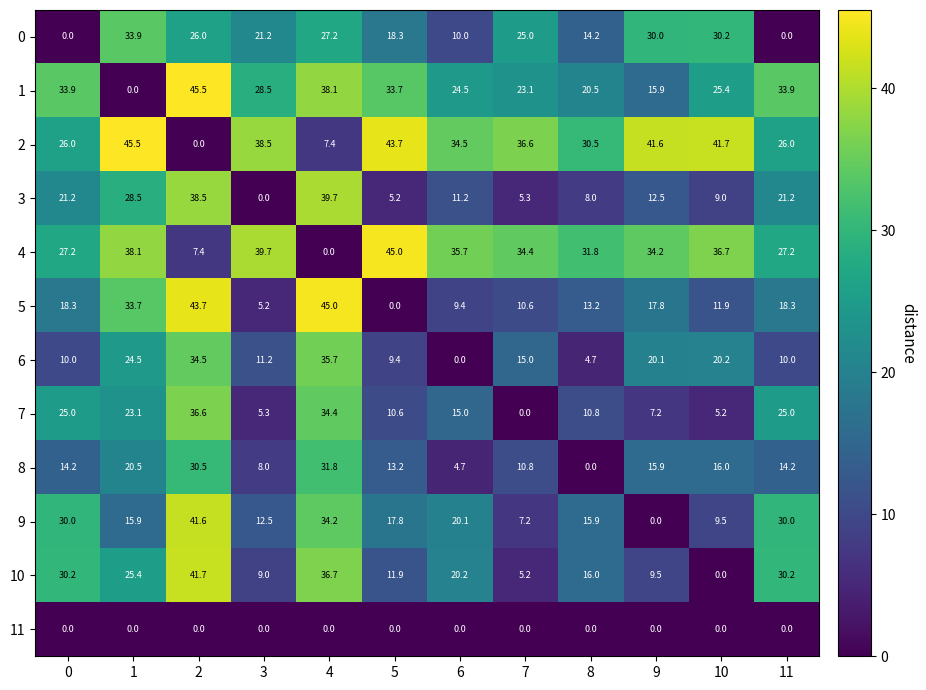

The 2 series shows 45.5 at 1. True or false?

True